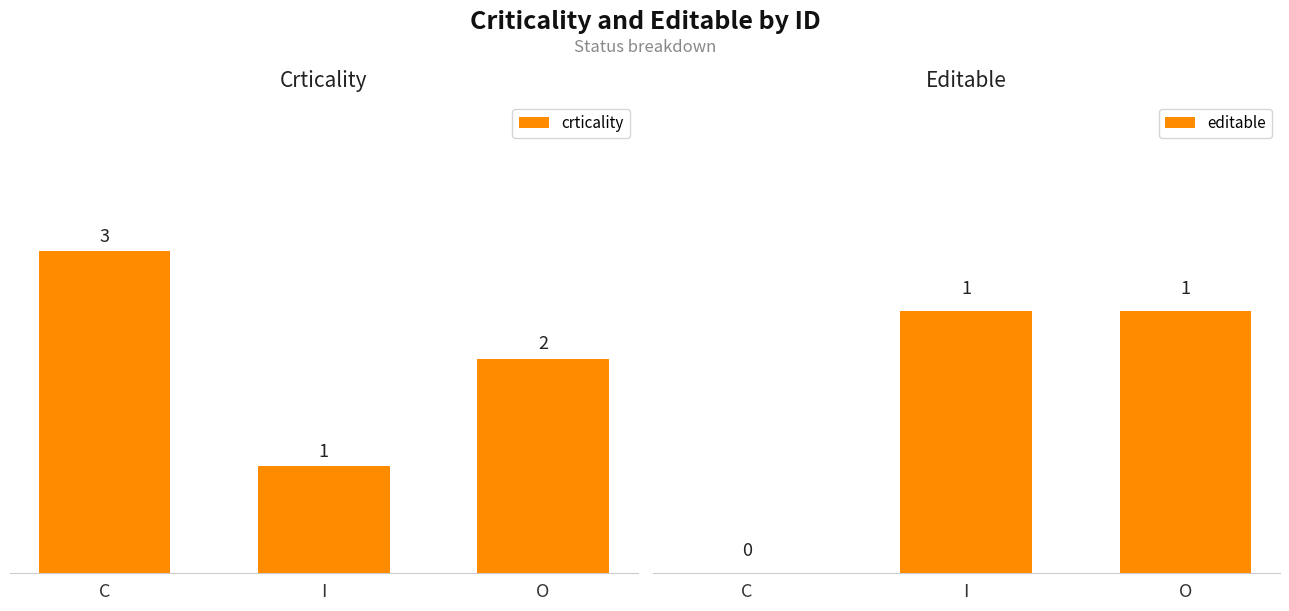

Is it true that editable equals 1 at O?

False